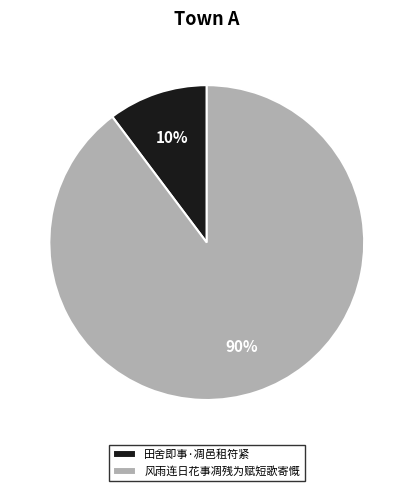

What percentage is the 田舍即事·凋邑租符紧 slice, to the nearest percent?

10%